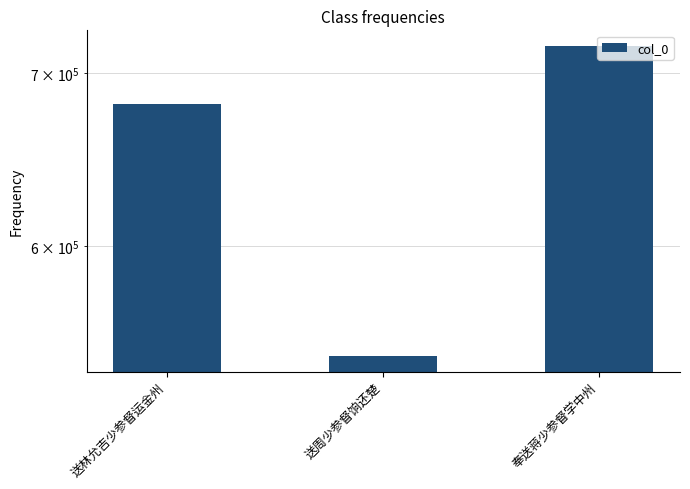

What is the label of the 1st bar from the left?

送林允吉少参督运金州